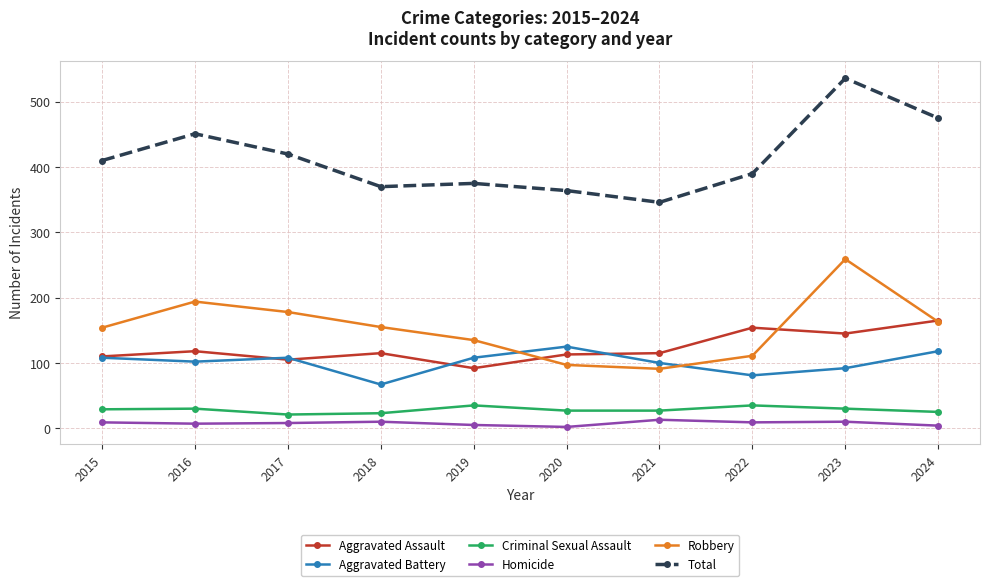

The Criminal Sexual Assault series shows 45 at 2020. True or false?

False